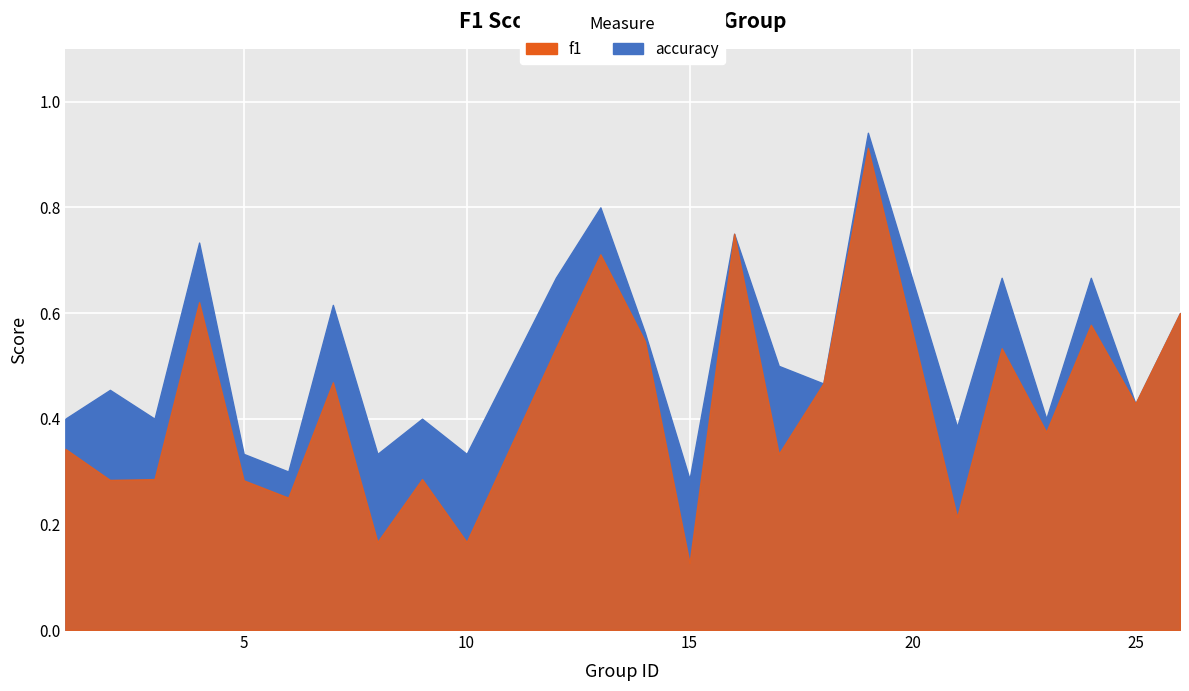

True or false: f1 and accuracy cross at least once.

False